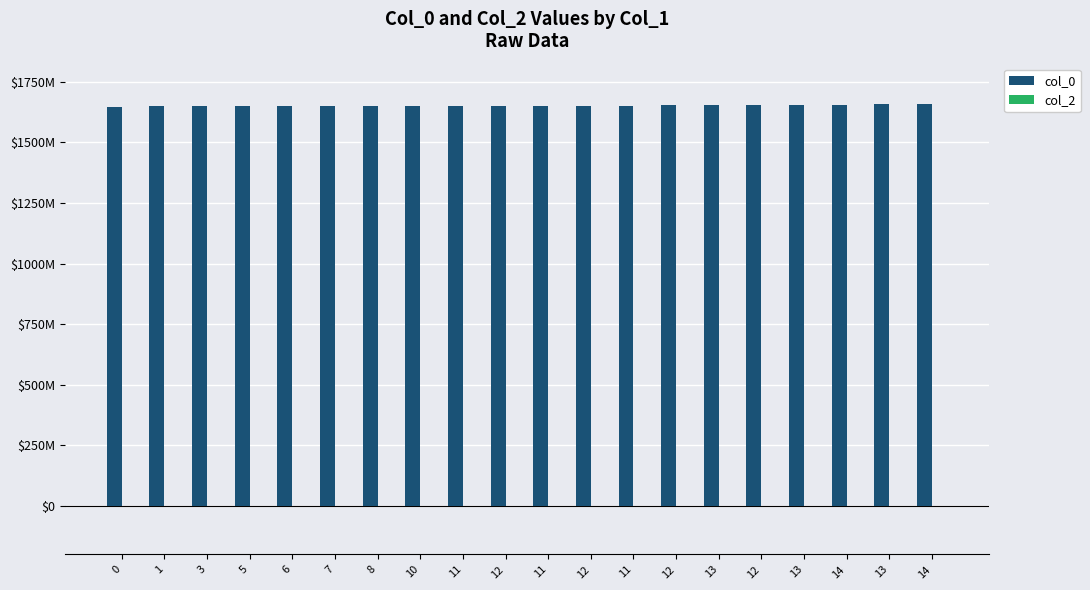

Reading left to right, extract all data points from this chart.

col_0: 1646251946	1649772651	1649776226	1649779832	1649783419	1649790710	1649851918	1649869812	1649898742	1649959931	1649970798	1650510792	1650986085	1653444745	1654564433	1655151200	1655863997	1656101618	1658438048	1658938484
col_2: 0	0	0	0	0	0	0	0	0	0	0	0	0	0	0	0	0	0	0	0